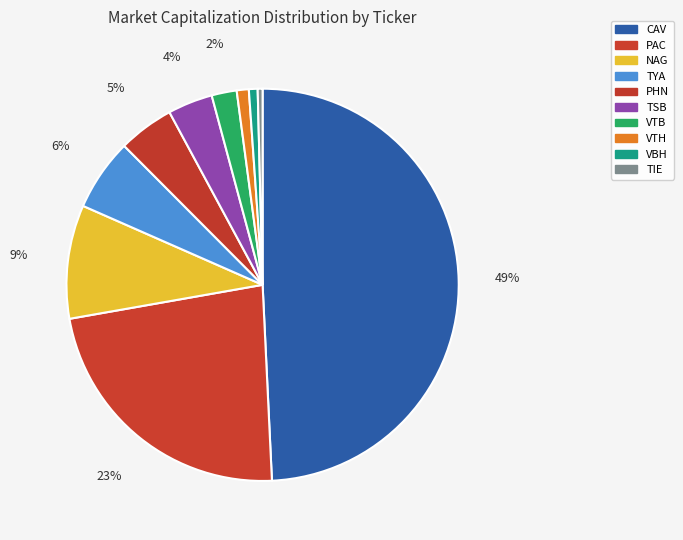

Which has a higher value, CAV or TIE?

CAV